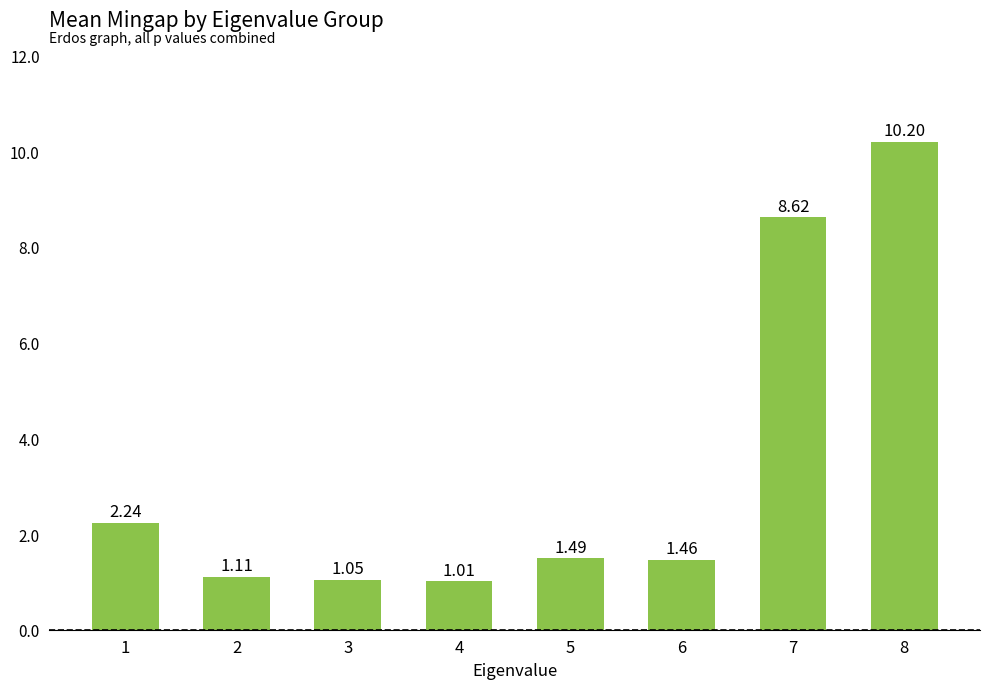

Which label corresponds to the smallest value in the chart?

4